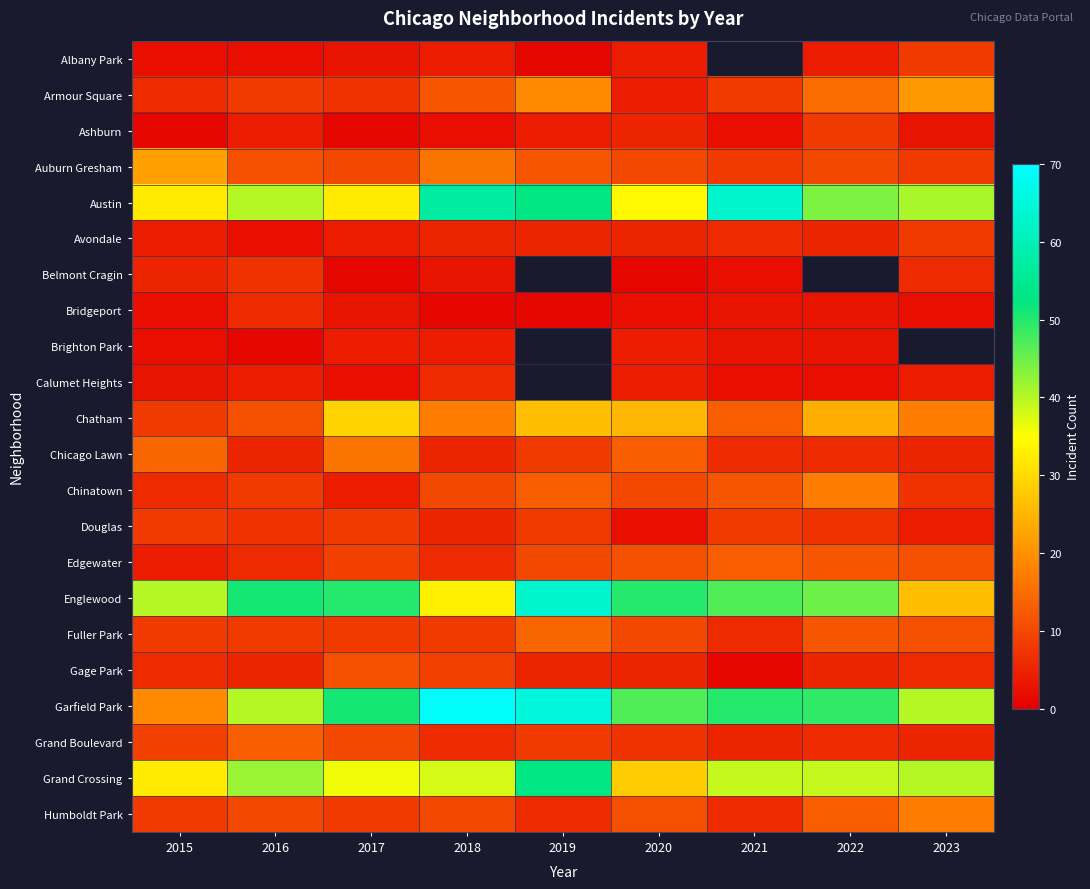

Which series has the widest spread of values?

Garfield Park